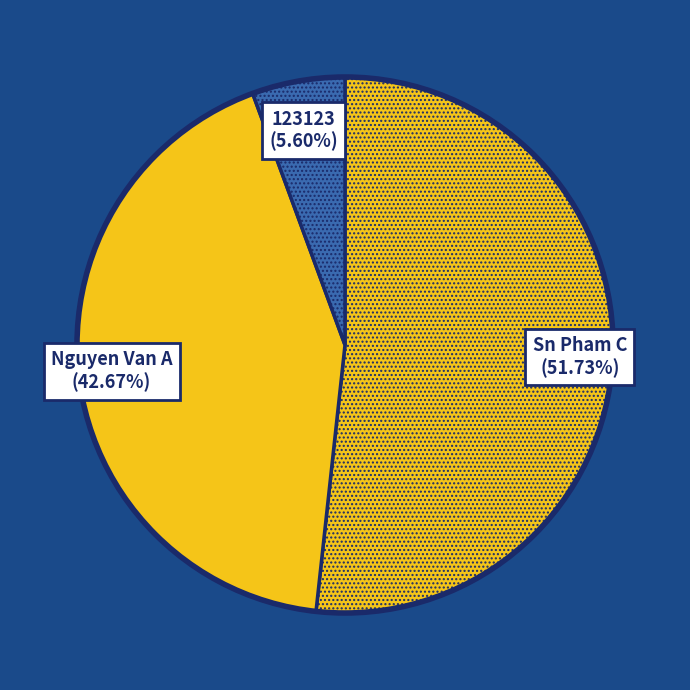

What is the ratio of the value at Nguyen Van A to the value at Sn Pham C?

0.8